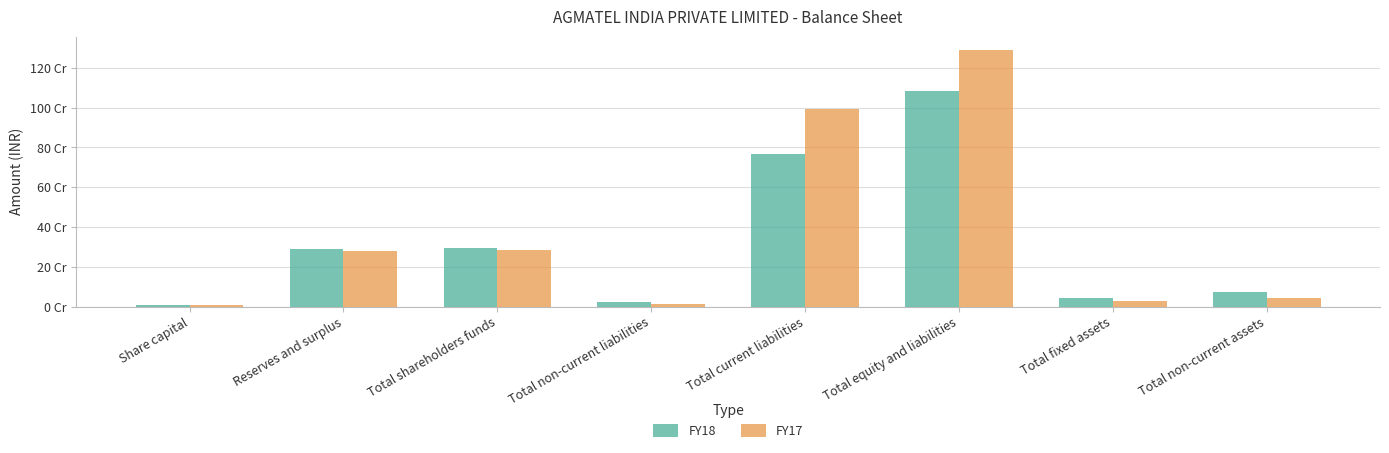

Rank the series by their average value, from highest to lowest.

FY17, FY18